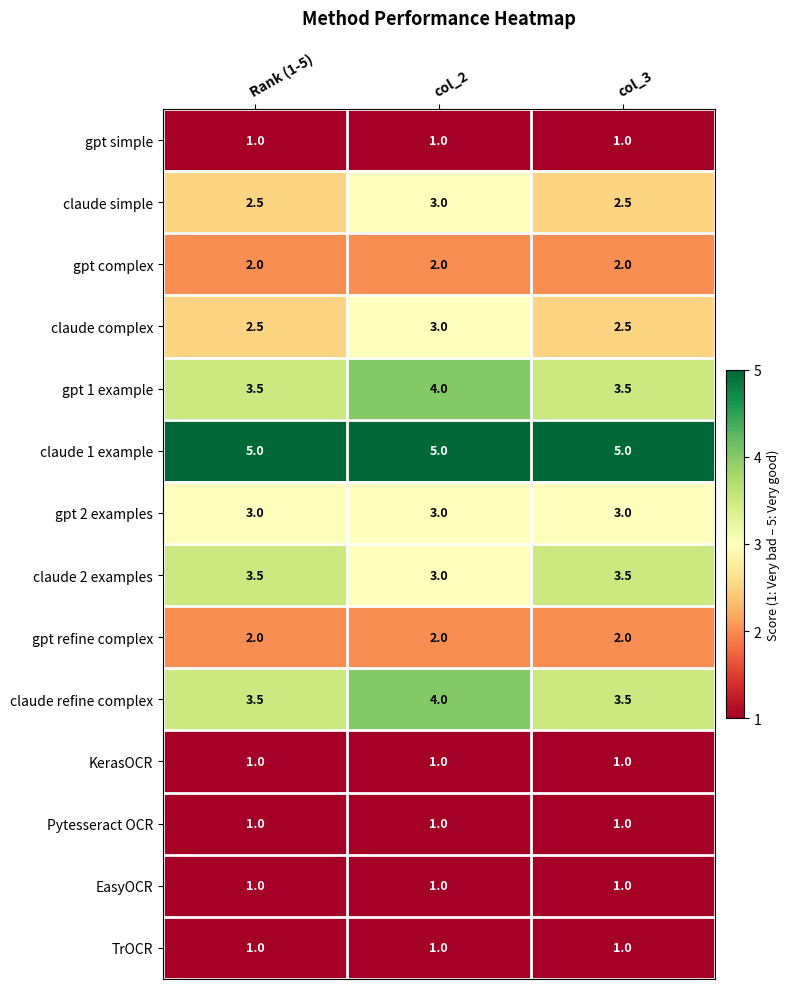

What is the greatest value displayed?

5.0